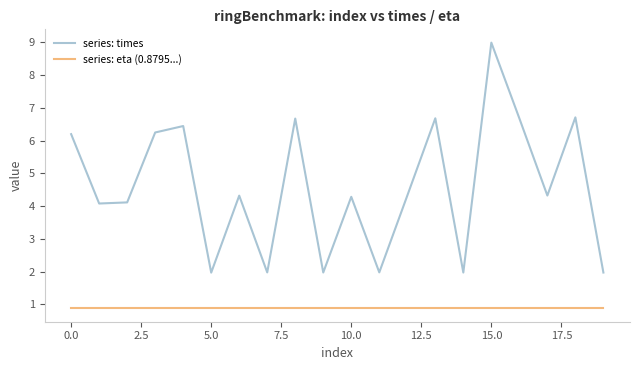

True or false: series: times and series: eta (0.8795...) cross at least once.

False